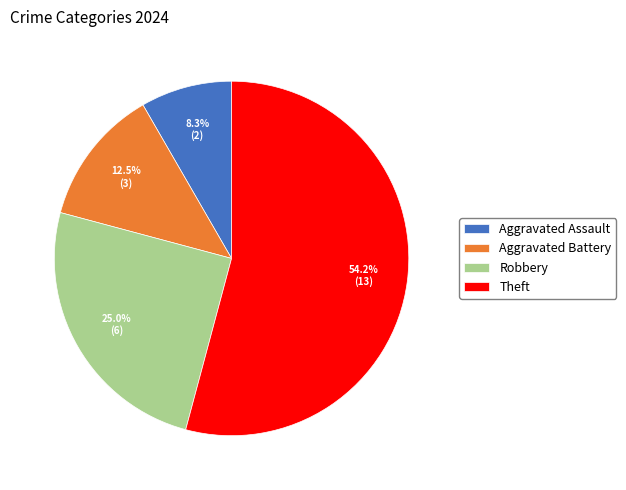

Is Robbery the majority of the pie?

No